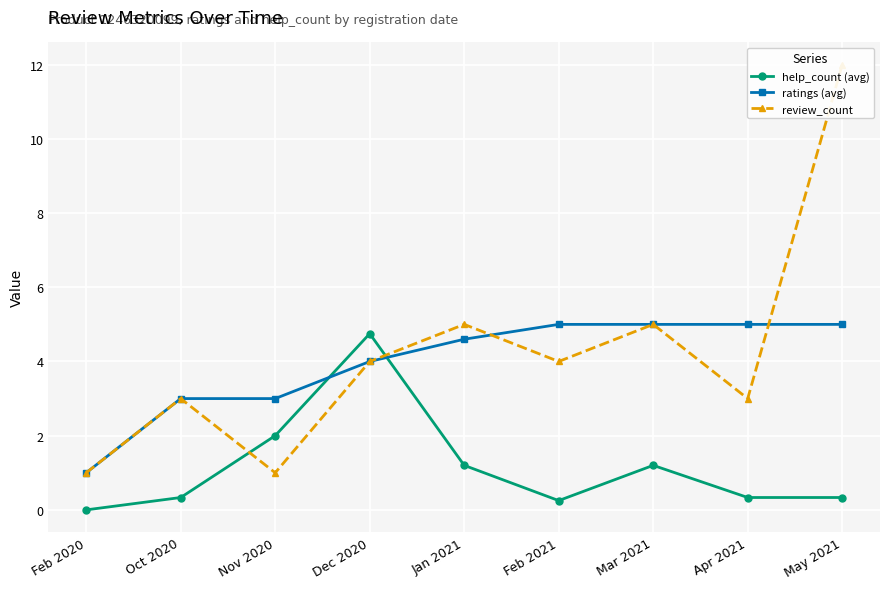

Read the review_count value at Mar 2021.

5.0